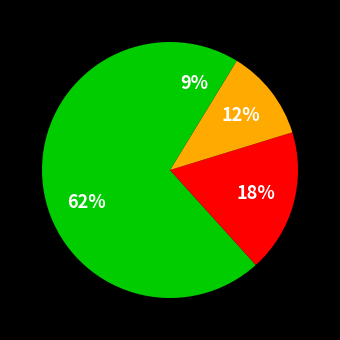

How many segments does this pie chart have?

4